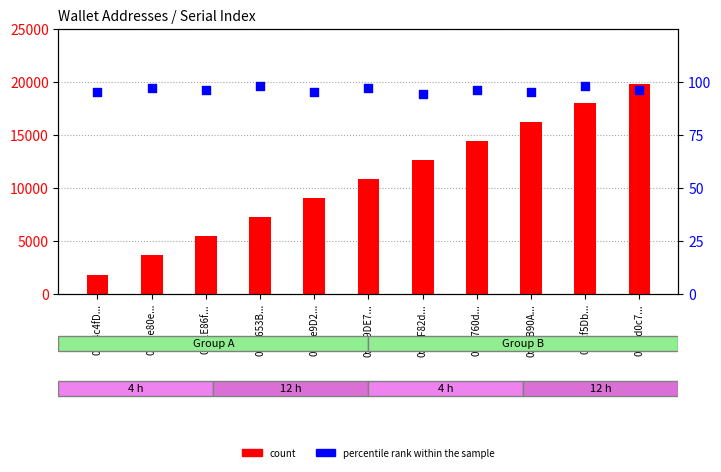

Which series contains the highest Y value?

count